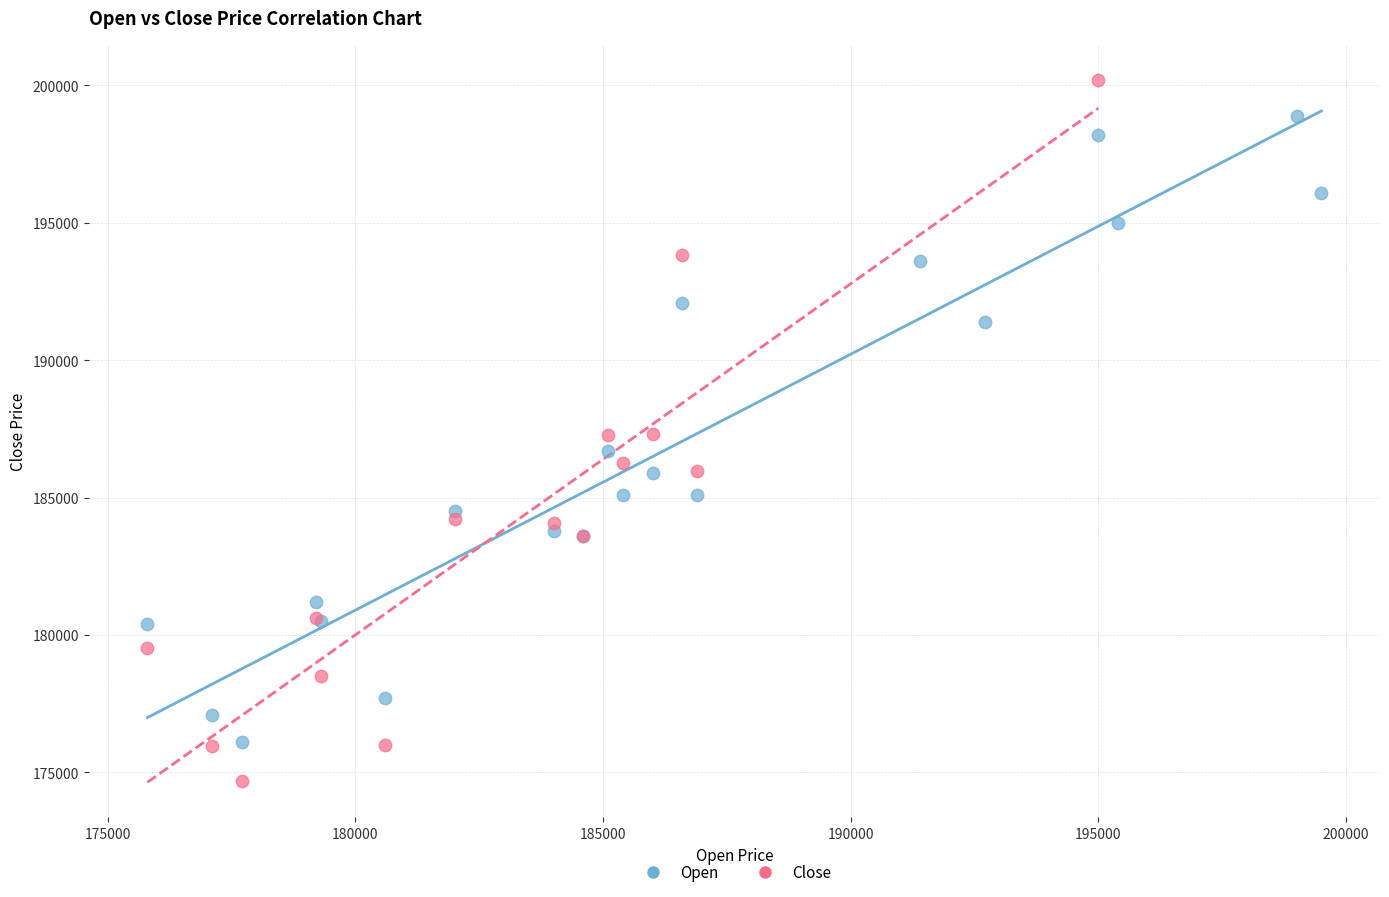

Which series has the largest Y range (max minus min)?

Close